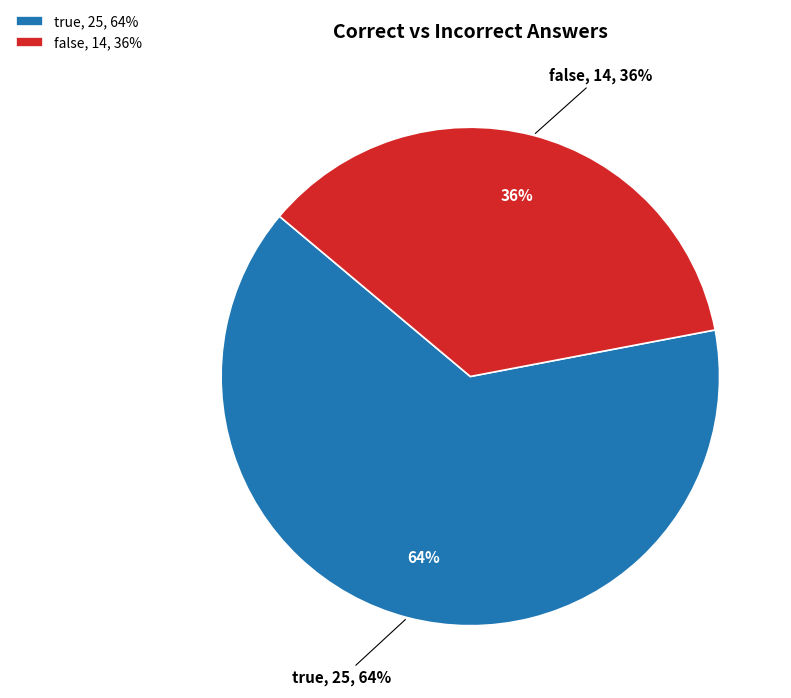

Rank the categories by value from highest to lowest.

true, false